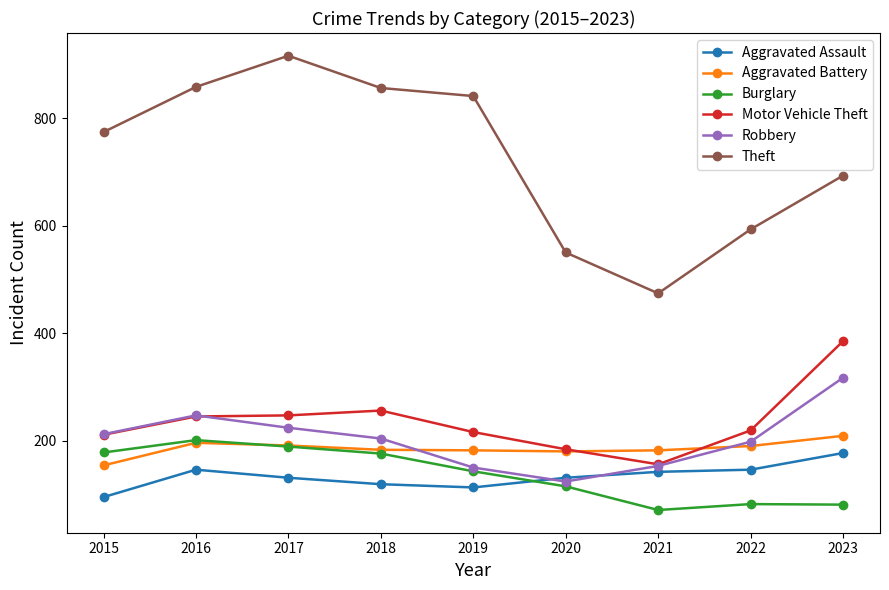

How many data points does each series have?

9